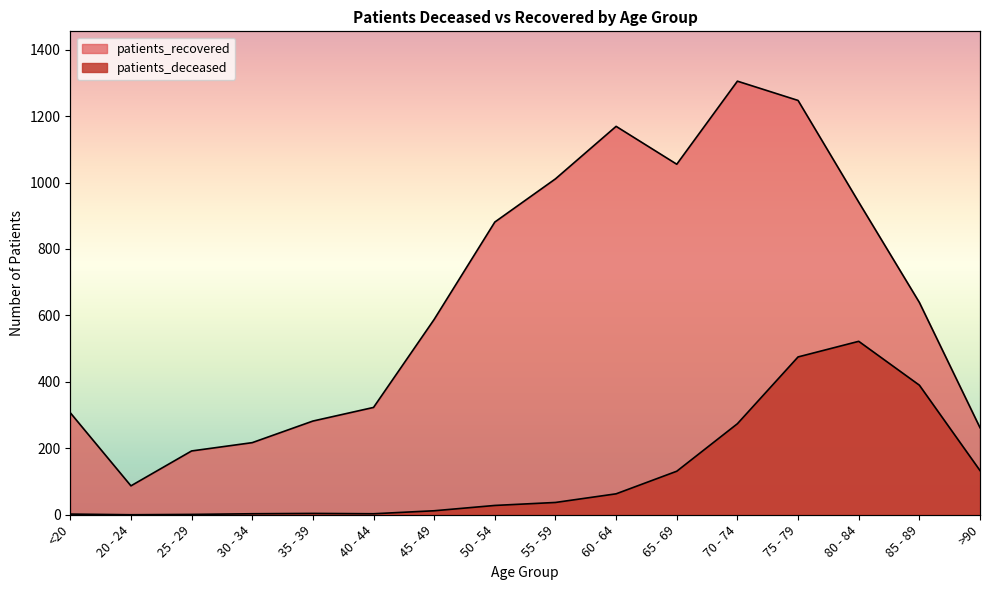

At how many categories does at least one series exceed 1270?

1